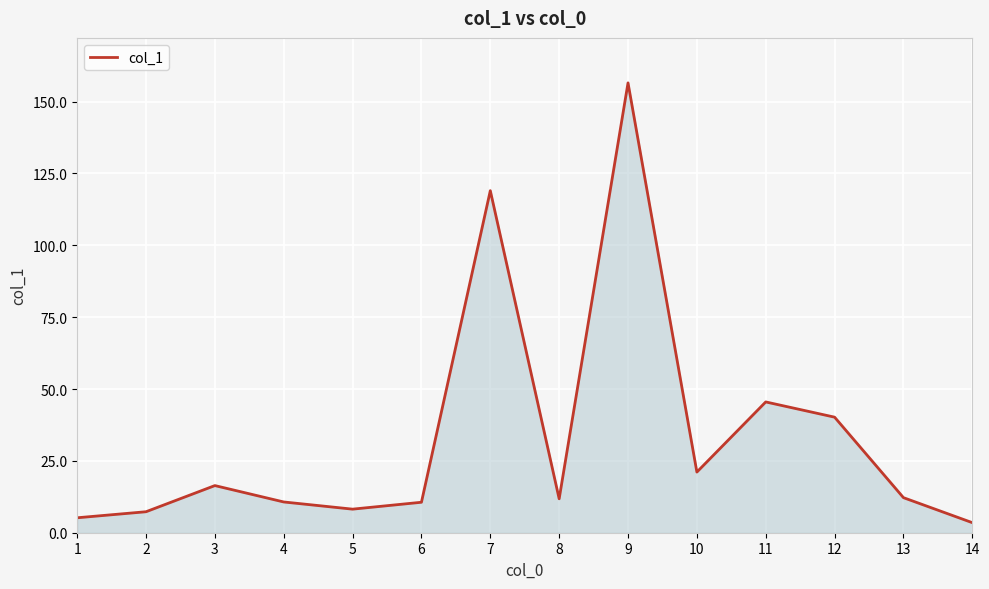

What is the minimum value shown in the chart?

3.5